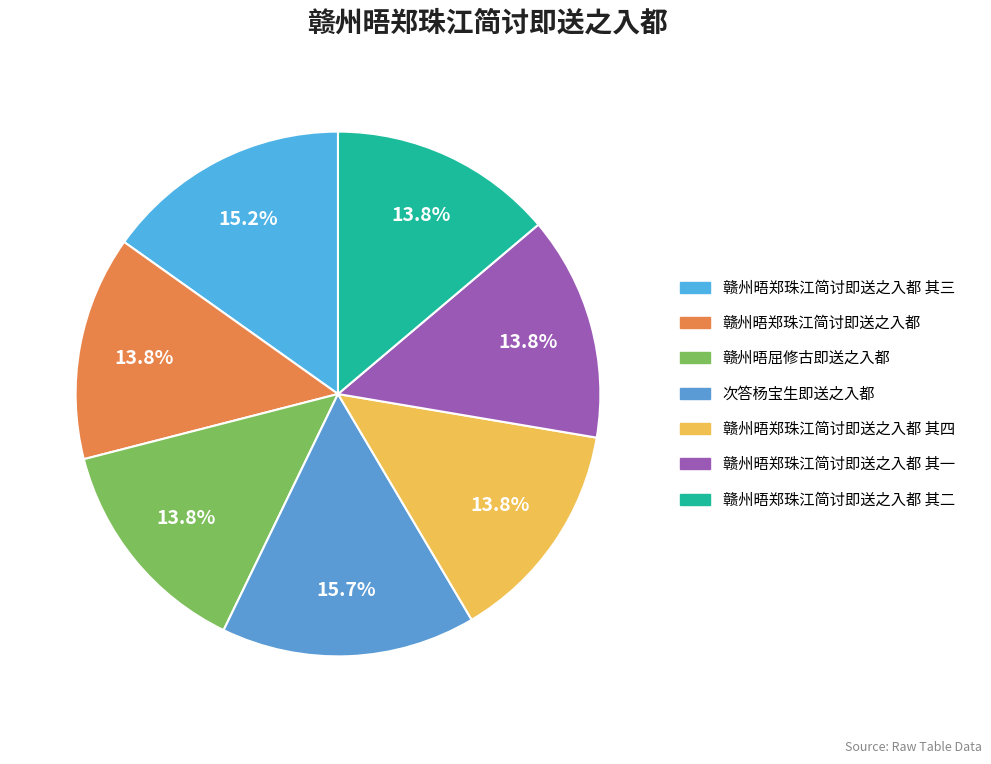

How many segments does this pie chart have?

7